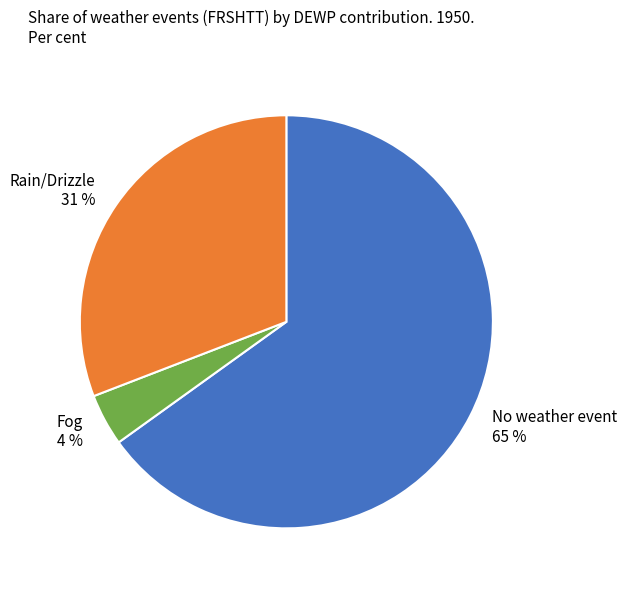

To the nearest percent, what is the difference between the largest and smallest slice percentages?

61%